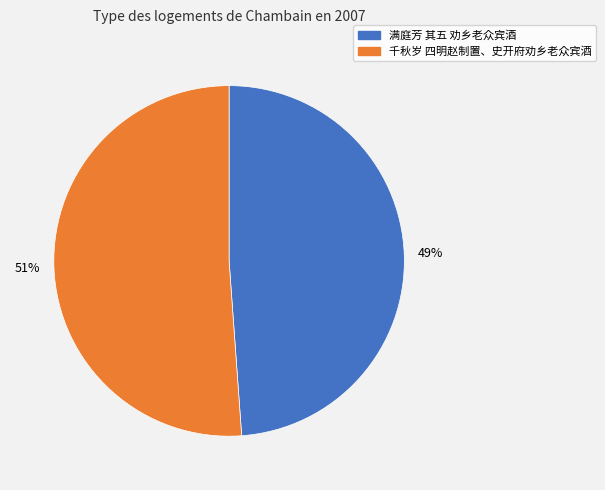

Which category has the biggest portion of the pie?

千秋岁 四明赵制置、史开府劝乡老众宾酒